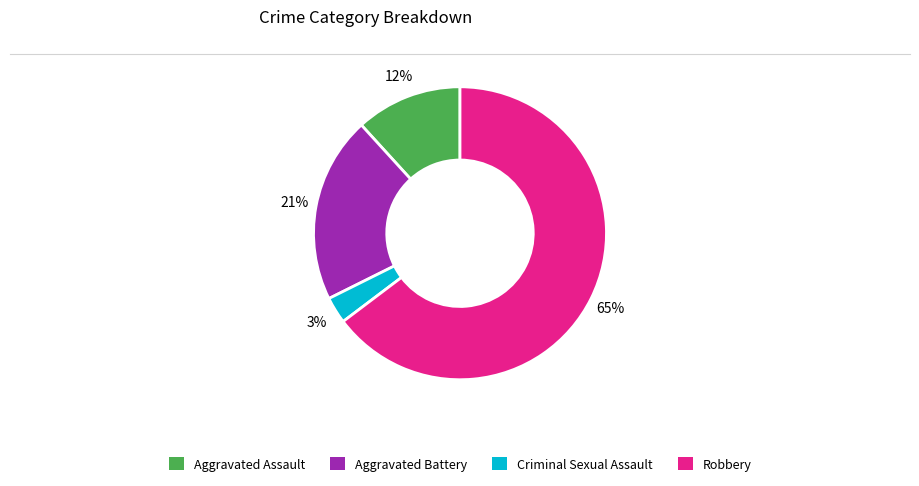

To the nearest percent, what percentage of the pie is Aggravated Assault?

12%